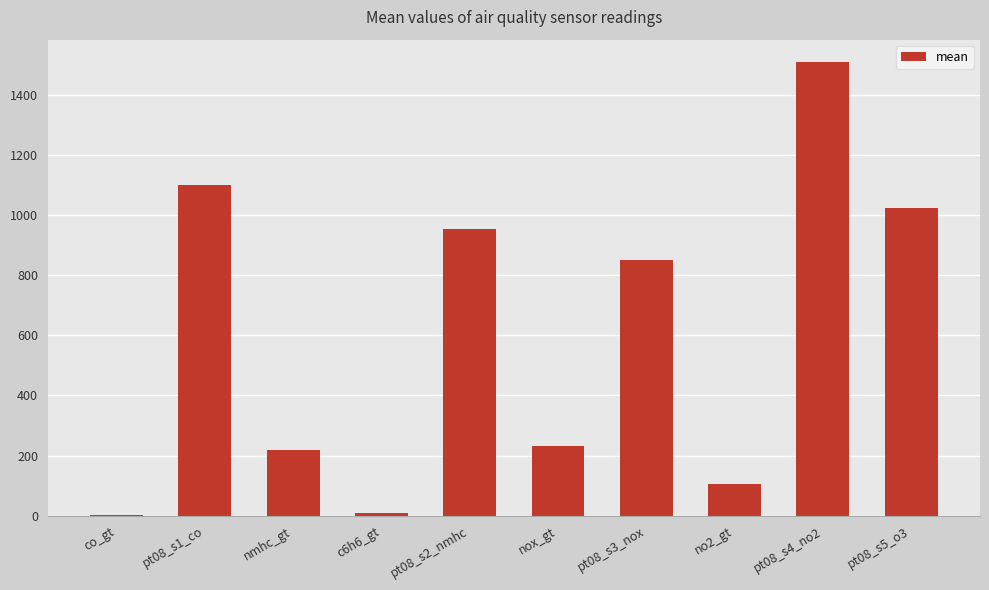

What is the change in value from pt08_s3_nox to pt08_s5_o3?

+175.4